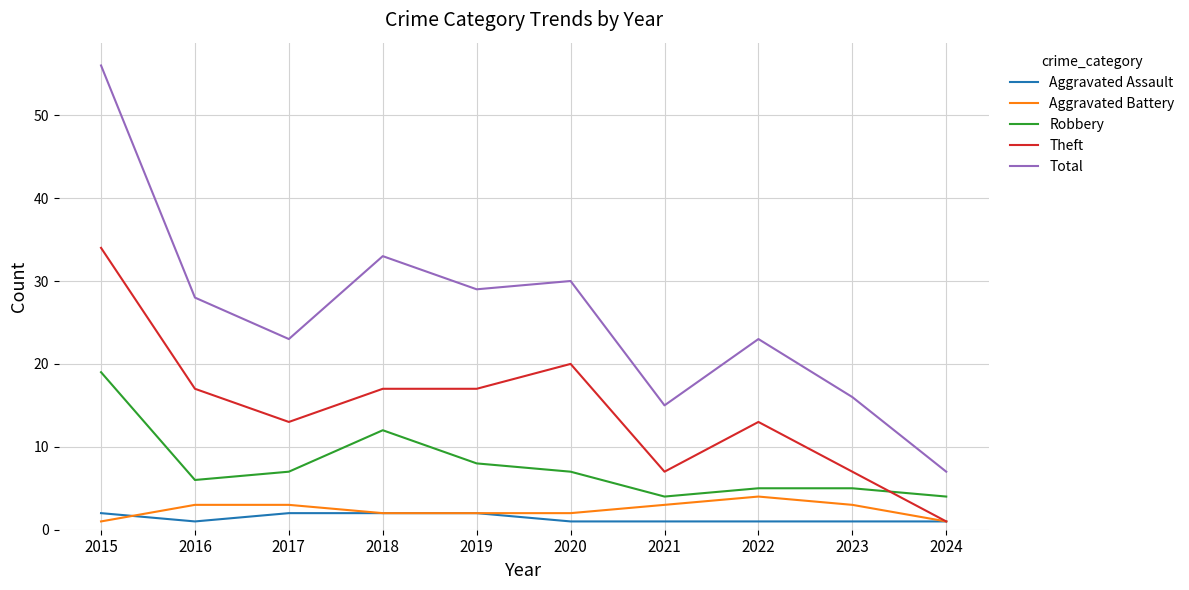

What are all the series names shown in the legend?

Aggravated Assault, Aggravated Battery, Robbery, Theft, Total